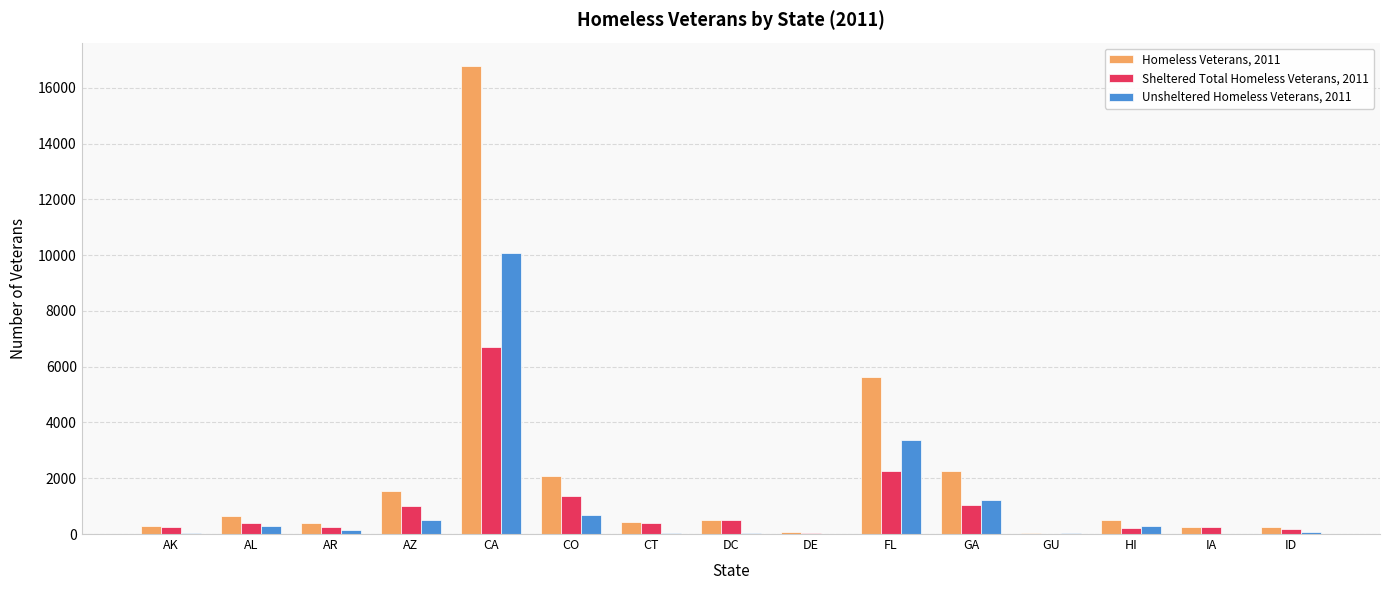

Which series has the widest spread of values?

Homeless Veterans, 2011